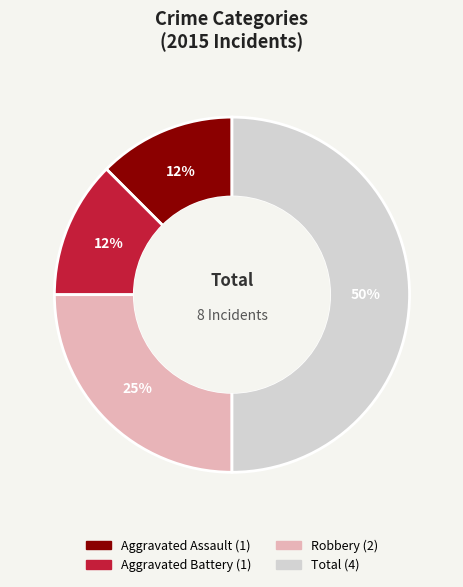

Does Aggravated Battery account for over 50% of the chart?

No